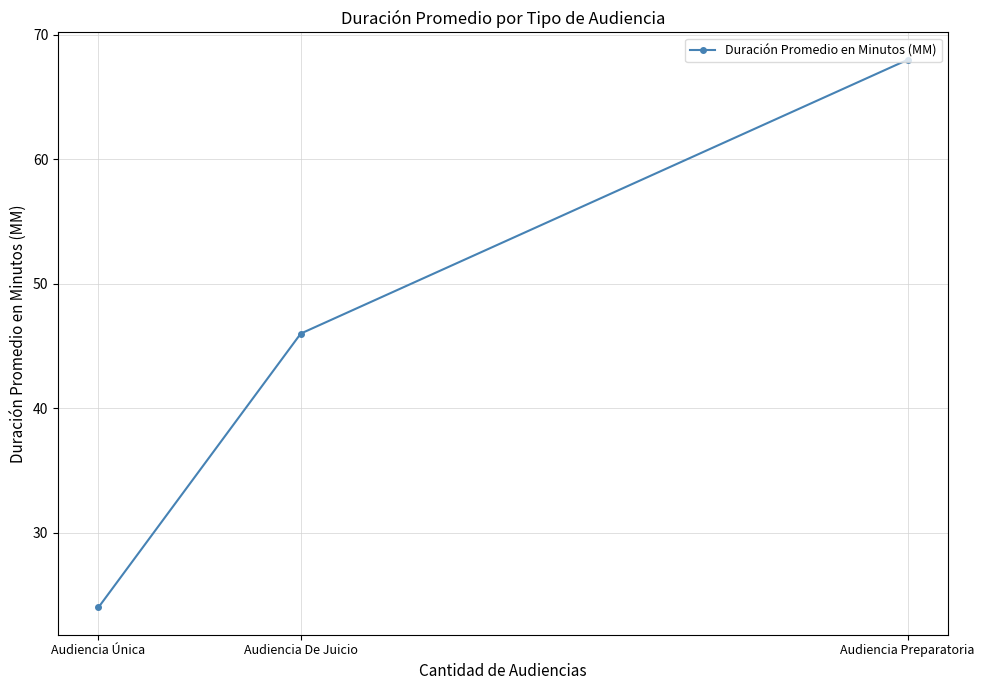

What is the average value?

46